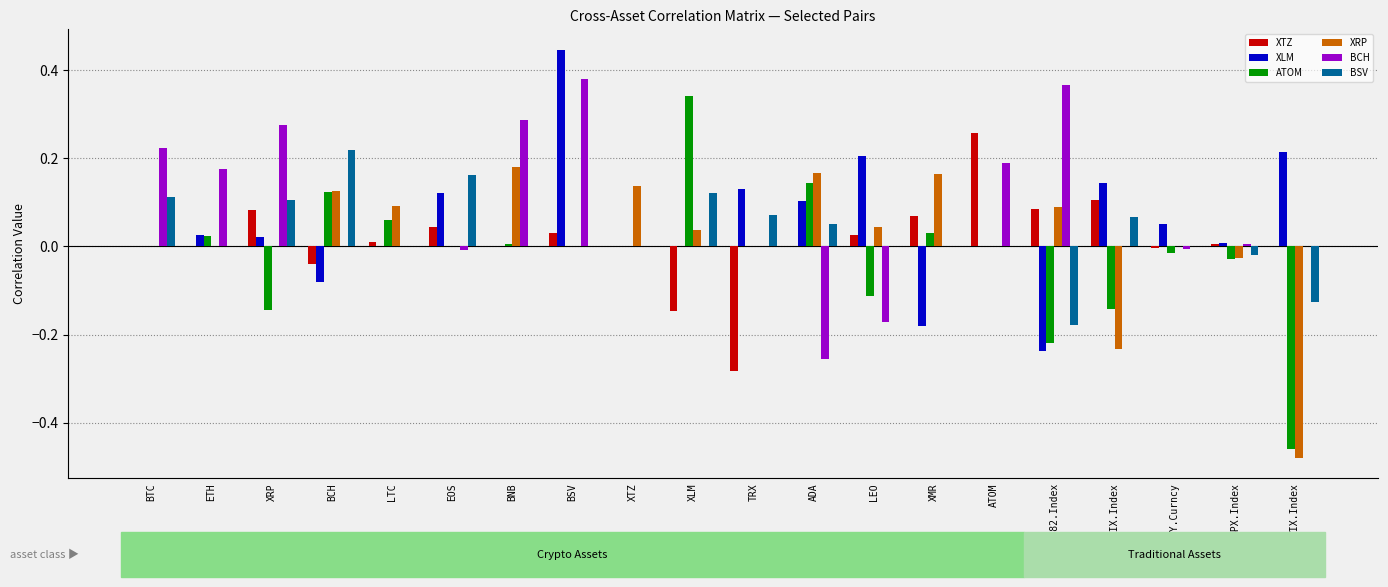

Are the bars grouped side by side (vs. stacked)?

Yes